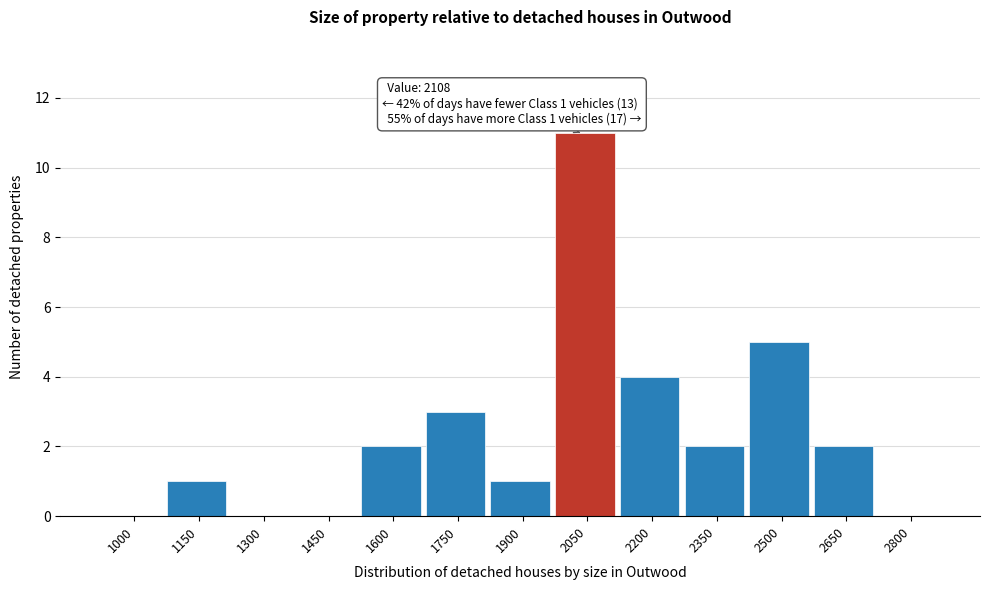

Reading right to left, transcribe all the data shown in this chart.

2800=0	2650=2	2500=5	2350=2	2200=4	2050=11	1900=1	1750=3	1600=2	1450=0	1300=0	1150=1	1000=0